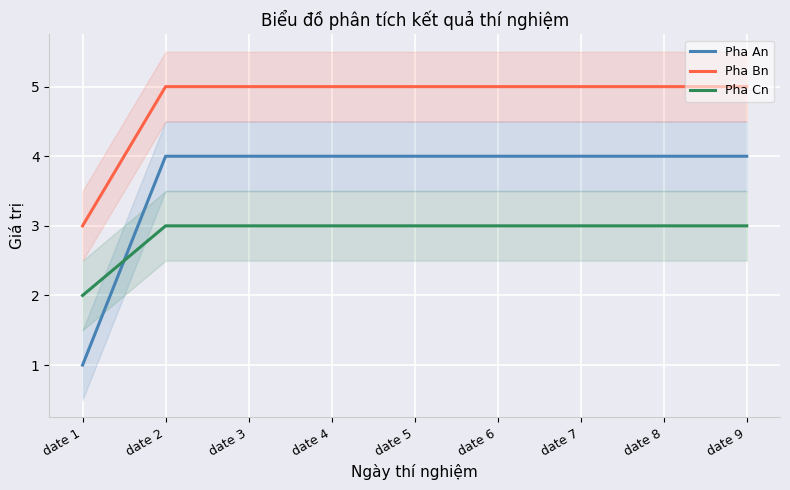

What is the spread (max minus min) of values at date 5?

2